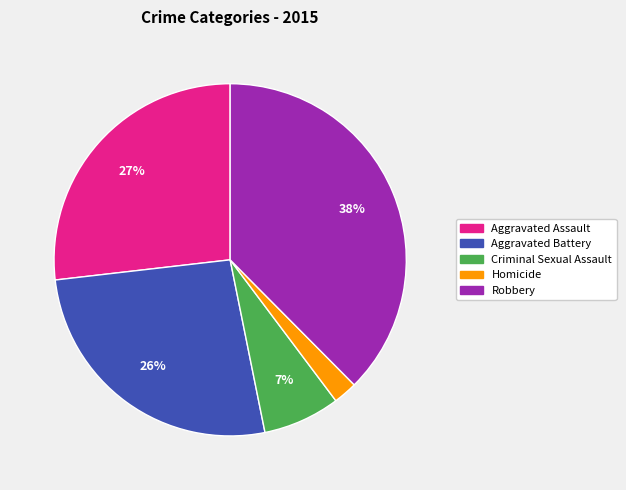

Which category has the biggest portion of the pie?

Robbery